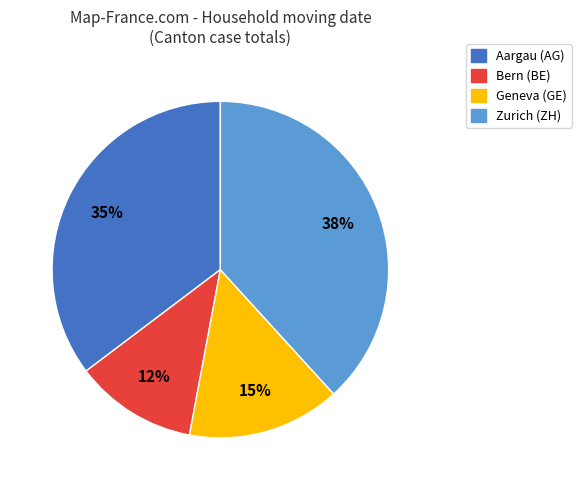

Is there a majority slice in this chart?

No